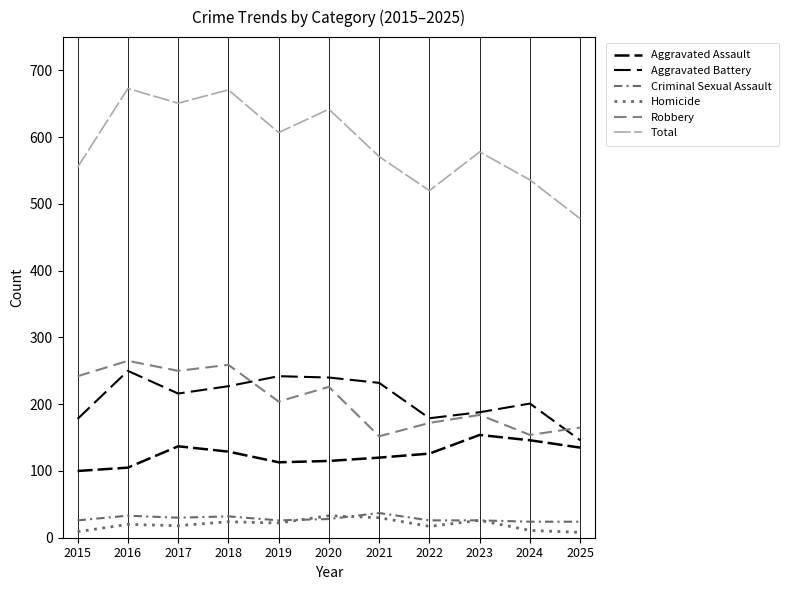

What value does the Homicide series have at 2025, to the nearest 10?

10